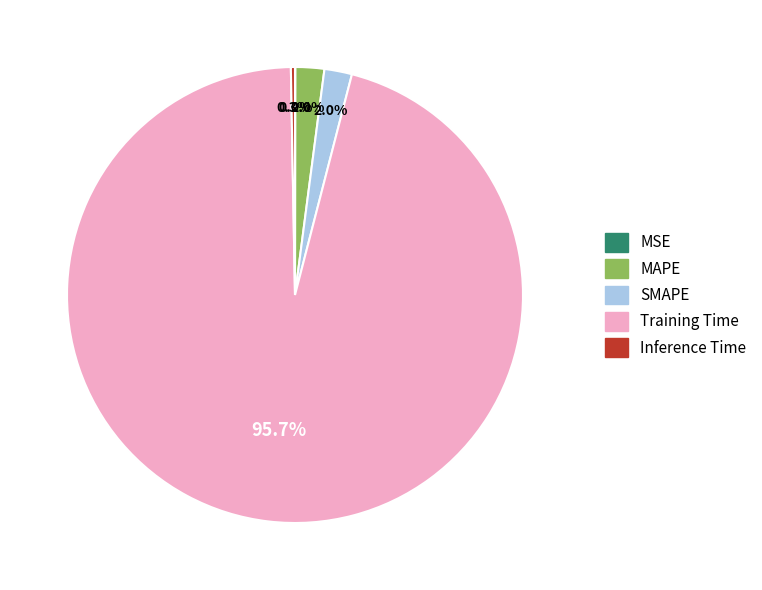

Is there a majority slice in this chart?

Yes